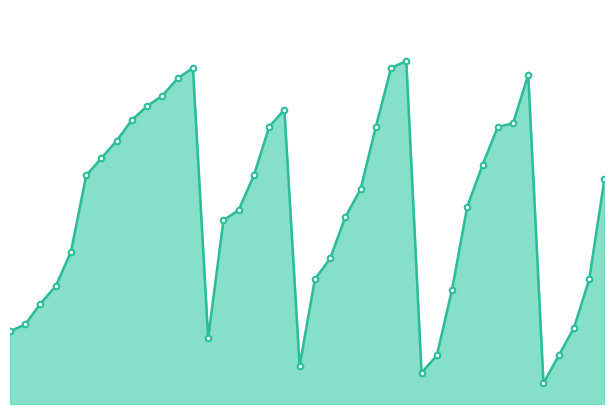

Does the chart have visible grid lines?

No